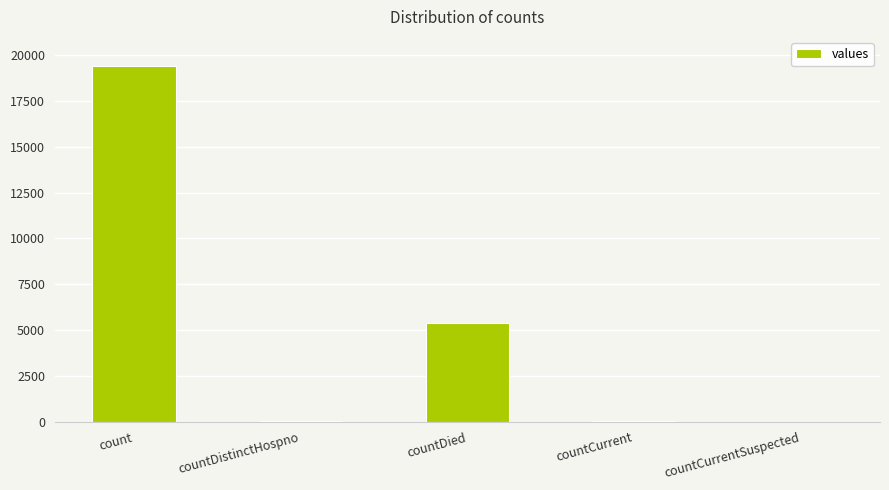

The chart shows a value of 31928 at count. True or false?

False